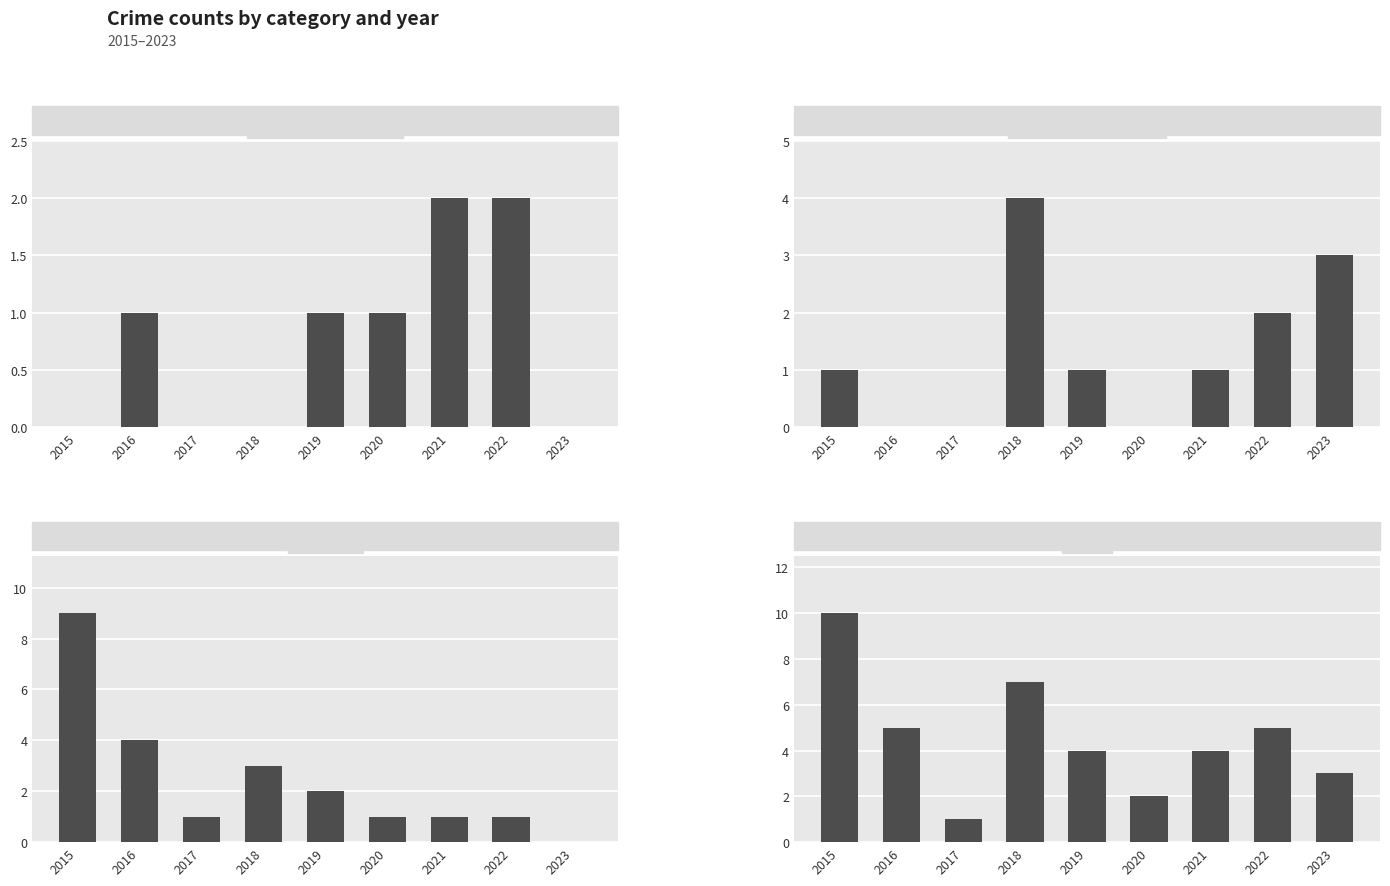

How many categories are shown in the chart?

9